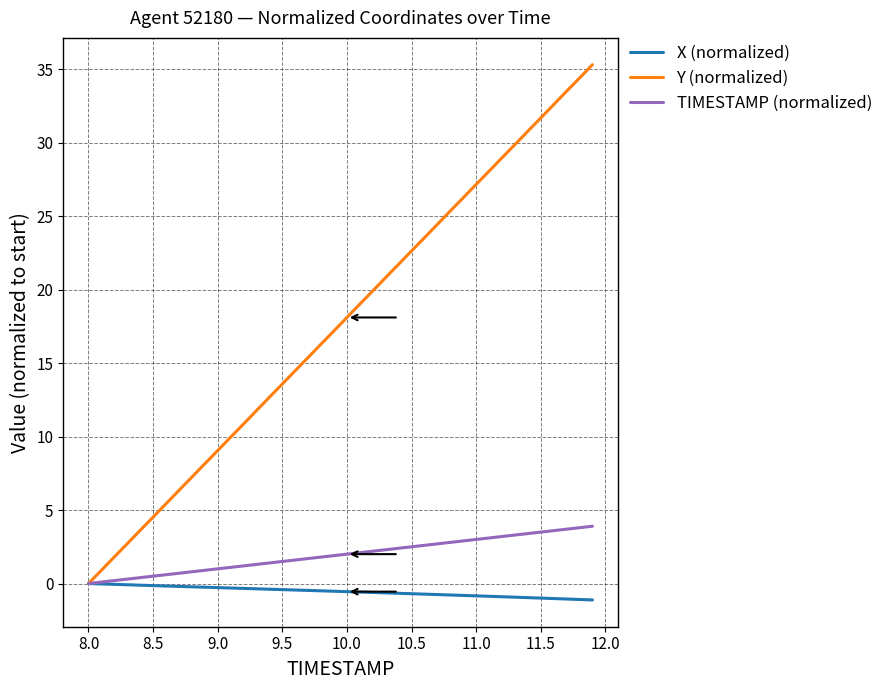

What is the maximum value shown in the chart?

35.3